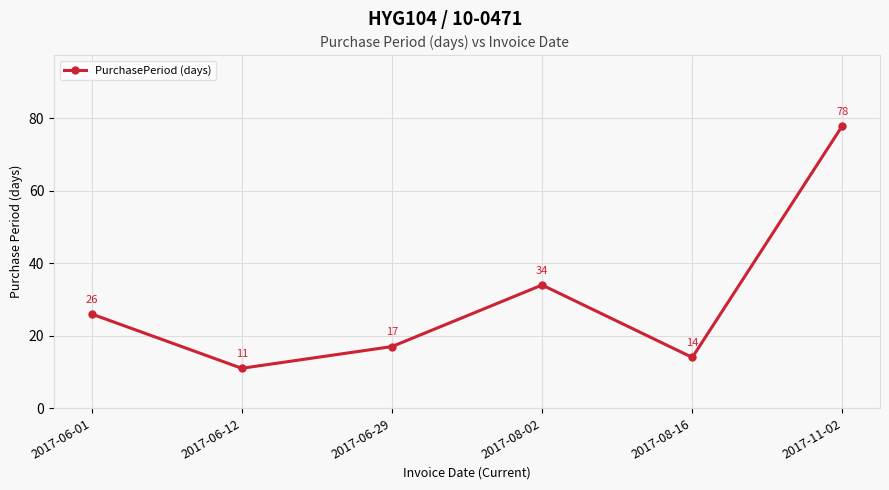

Is this an area chart (filled region under the line)?

No